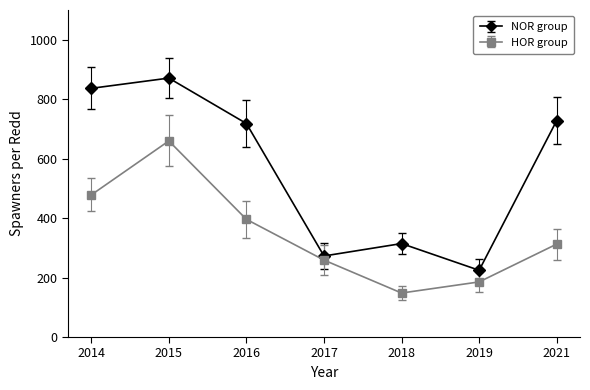

What is the difference between the NOR group values at 2021 and 2019?

503.8